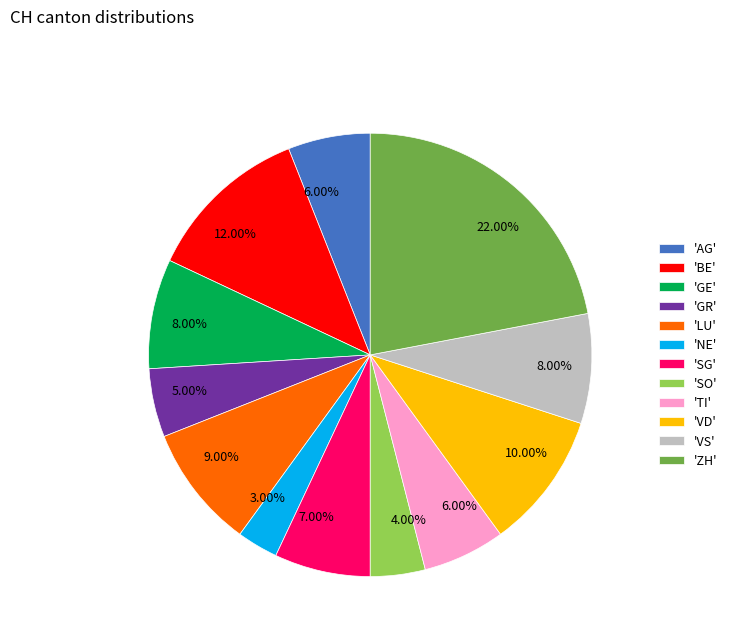

Approximately how many times larger is the value at 'GR' compared to 'SG'?

0.7